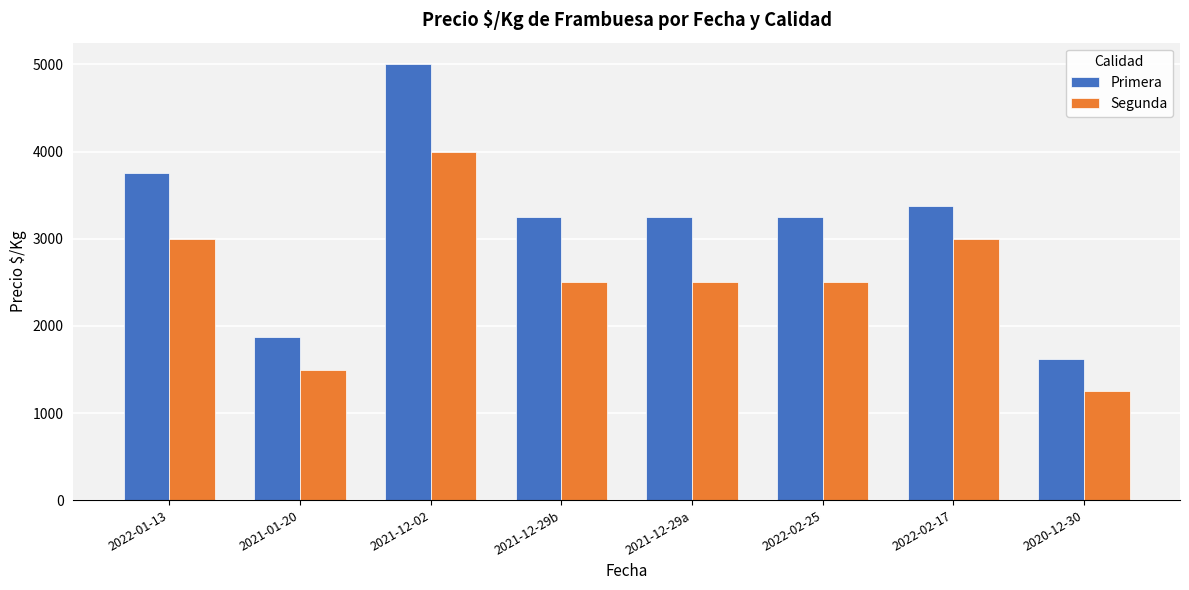

What is the label of the 8th bar from the left?

2020-12-30